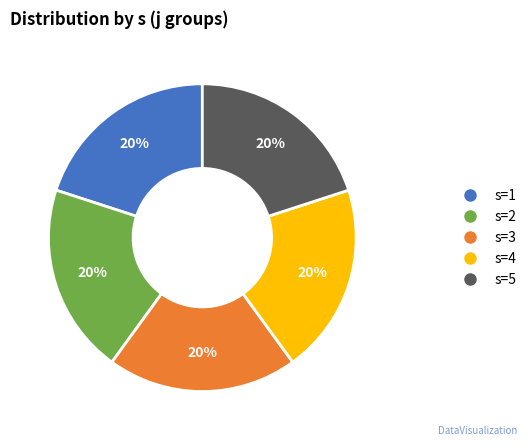

Is there any slice that represents more than half of the pie?

No